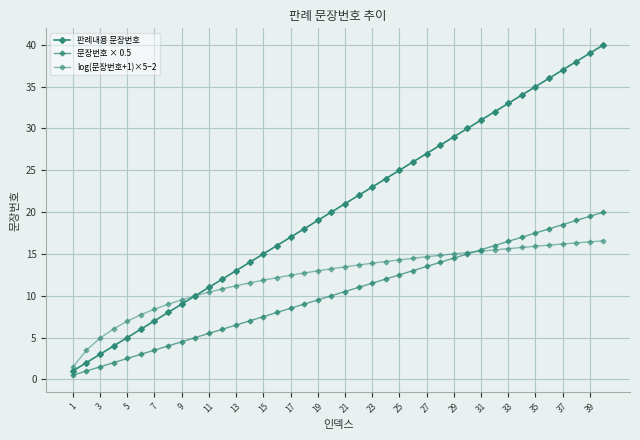

How many lines are shown in the chart?

3